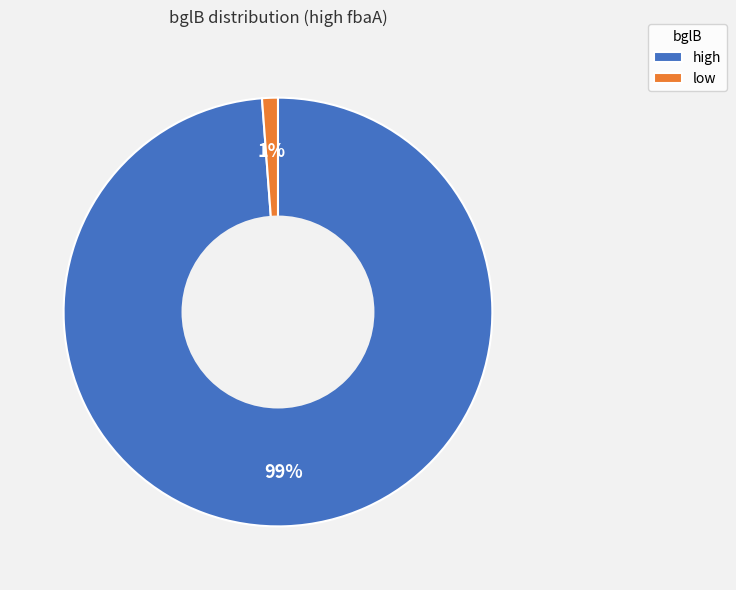

To the nearest percent, what portion does high represent?

99%